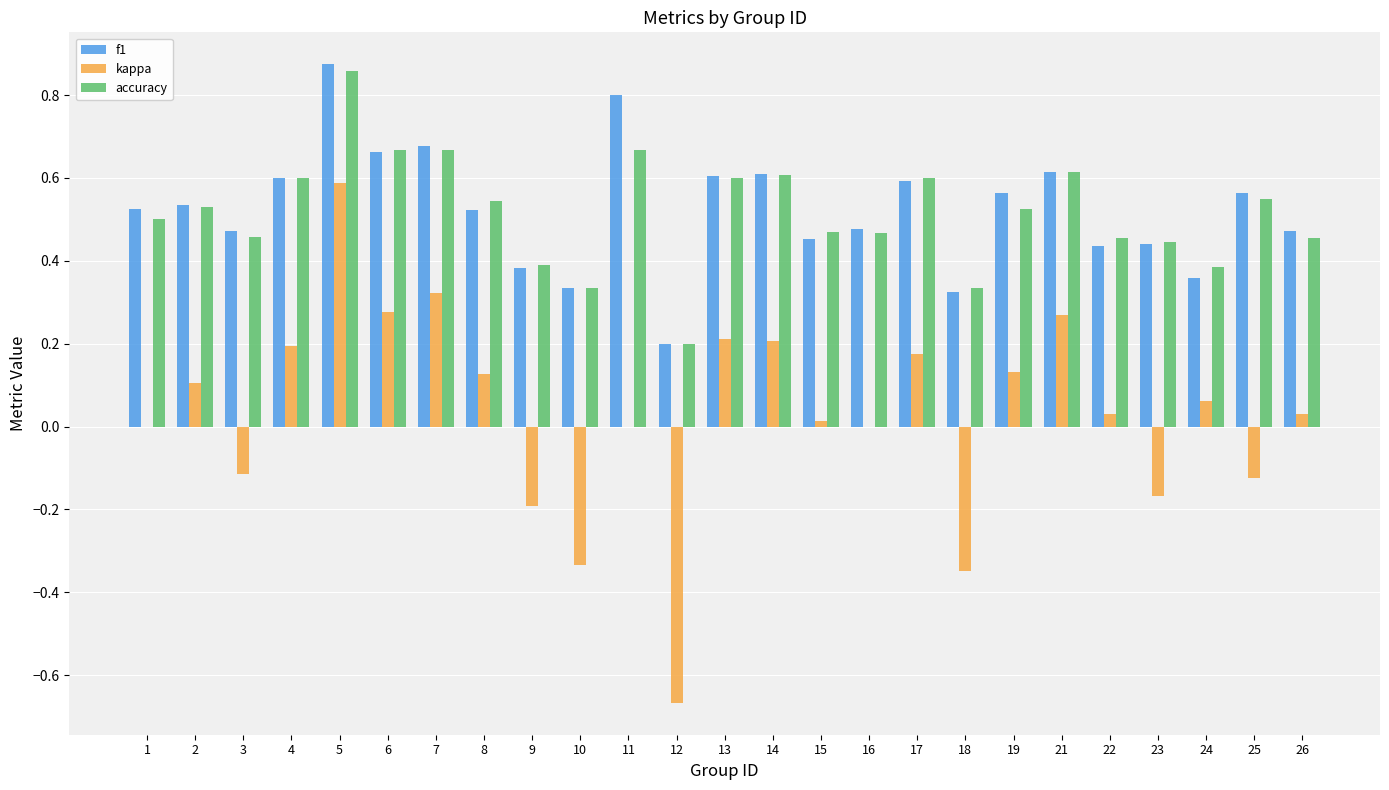

What are all the series names shown in the legend?

f1, kappa, accuracy